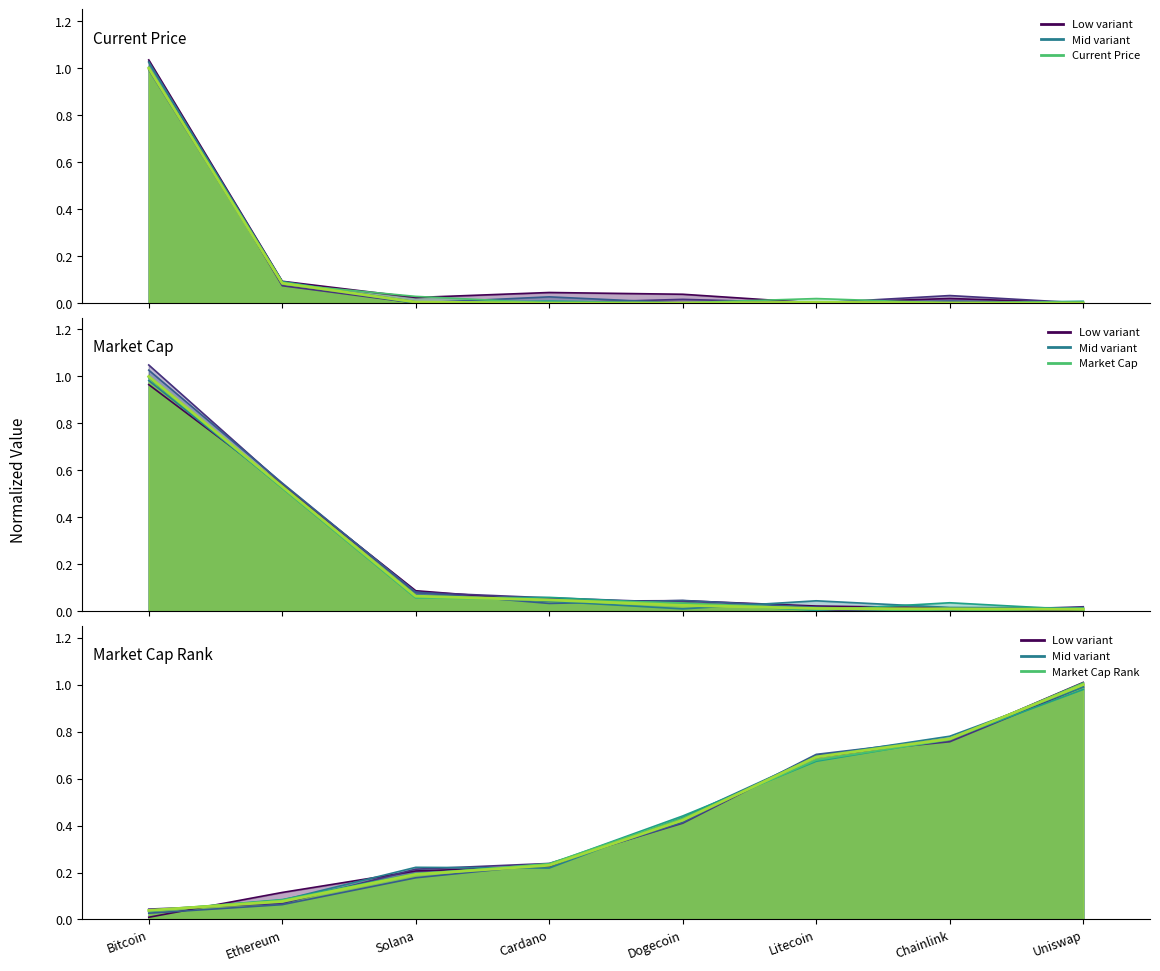

How many points are higher than both their immediate neighbors (excluding endpoints)?

1